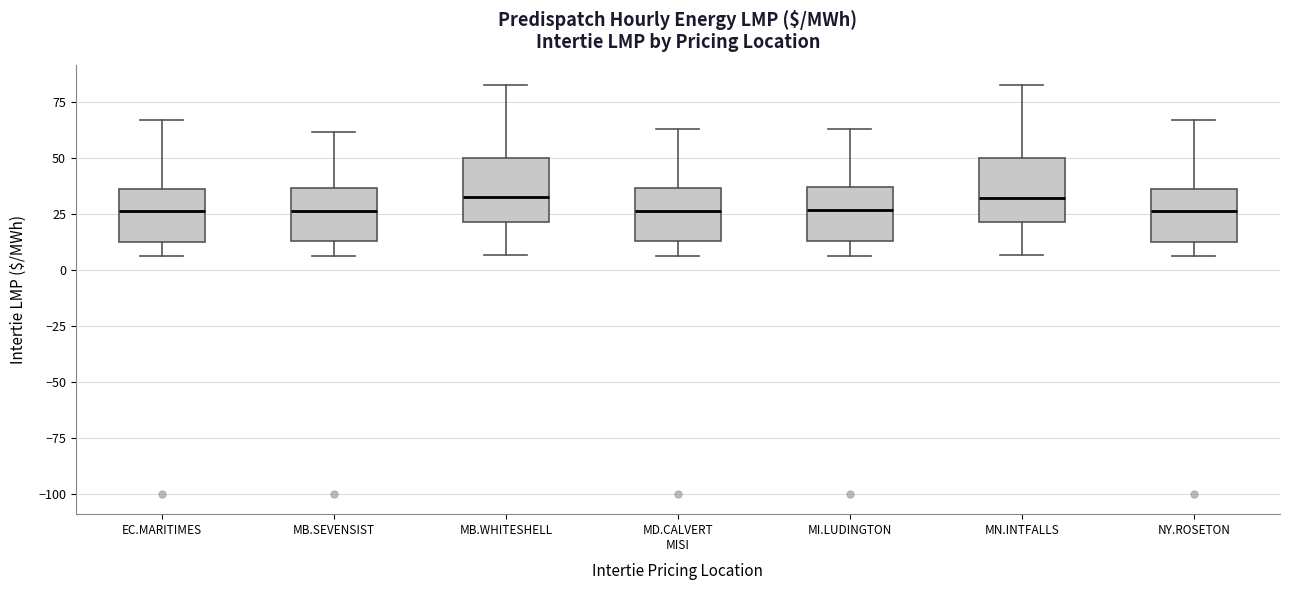

Reading left to right, transcribe this box plot: for each box, give where its median line is, the range the box spans, and where its two whiskers end, as read against the y-axis. The values are not printed on the chart, so give them approximately, as read against the axis.

EC.MARITIMES: median 25, box 15 to 35, whiskers 5 to 65
MB.SEVENSIST: median 25, box 15 to 35, whiskers 5 to 60
MB.WHITESHELL: median 30, box 20 to 50, whiskers 5 to 80
MD.CALVERT MISI: median 25, box 15 to 35, whiskers 5 to 65
MI.LUDINGTON: median 25, box 15 to 35, whiskers 5 to 65
MN.INTFALLS: median 30, box 20 to 50, whiskers 5 to 80
NY.ROSETON: median 25, box 15 to 35, whiskers 5 to 65